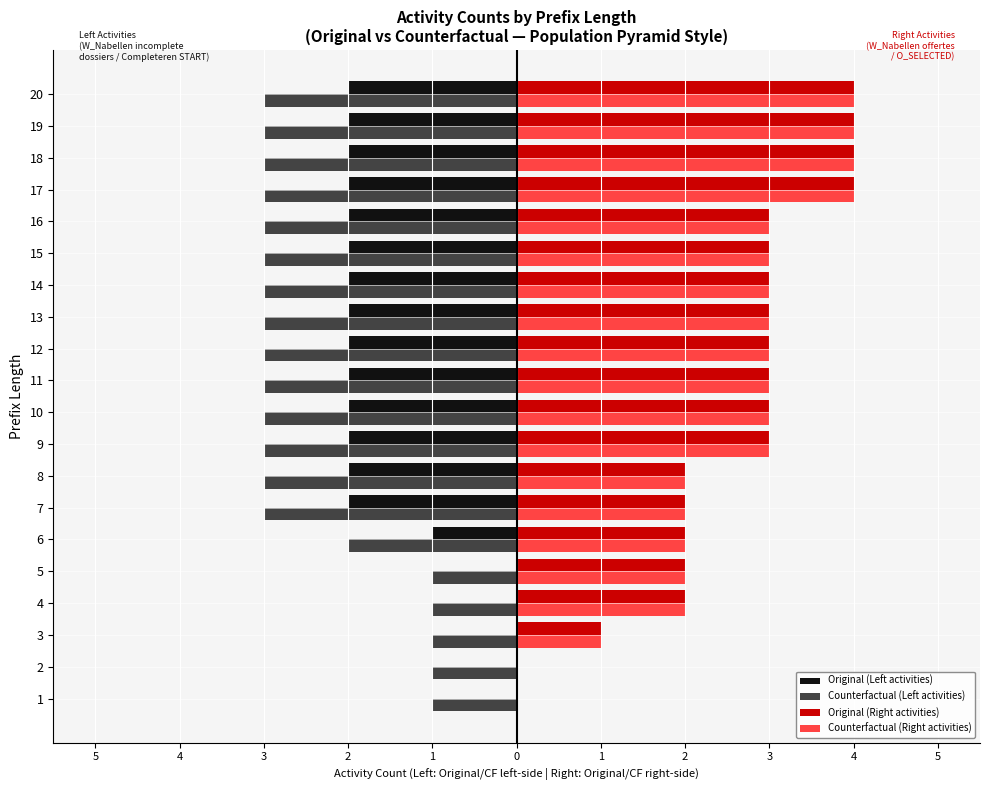

Which series has the largest range (max minus min)?

Original (Right activities)